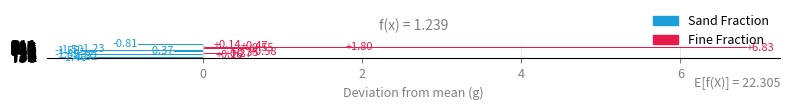

What is the difference between the maximum and minimum values?

8.4